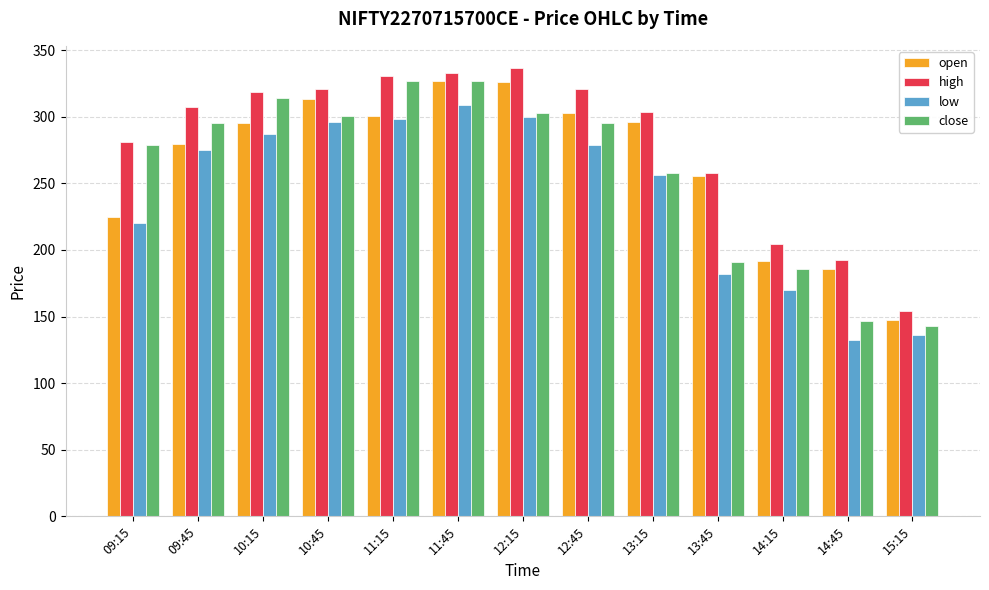

What is the label of the 11th bar from the right?

10:15